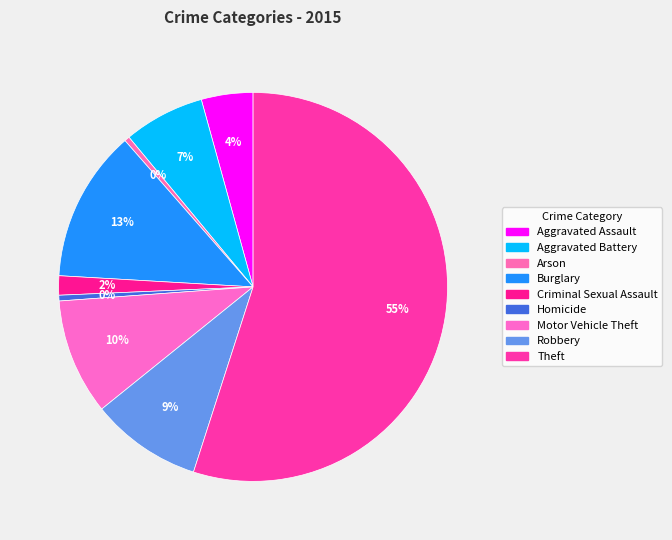

Which category has the smallest portion of the pie?

Arson